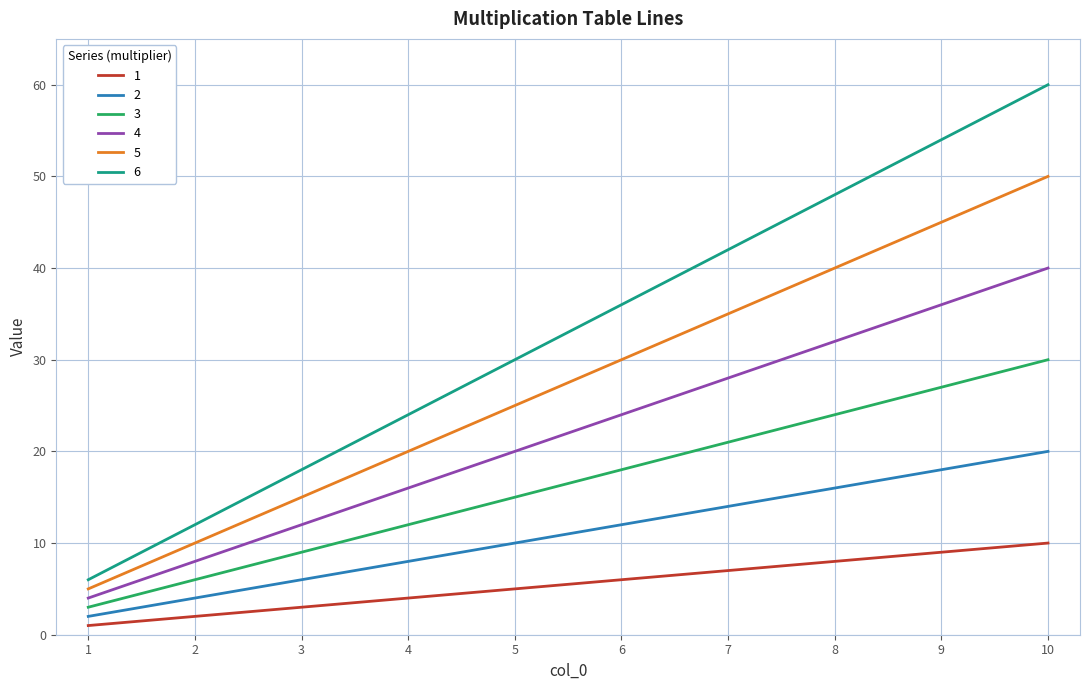

At which label does 5 reach its minimum?

1